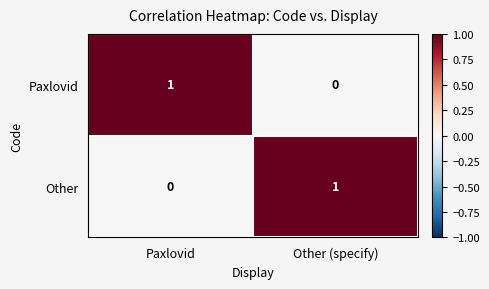

Reading left to right, list all the values displayed in this chart.

Paxlovid: Paxlovid=1	Other (specify)=0
Other: Paxlovid=0	Other (specify)=1